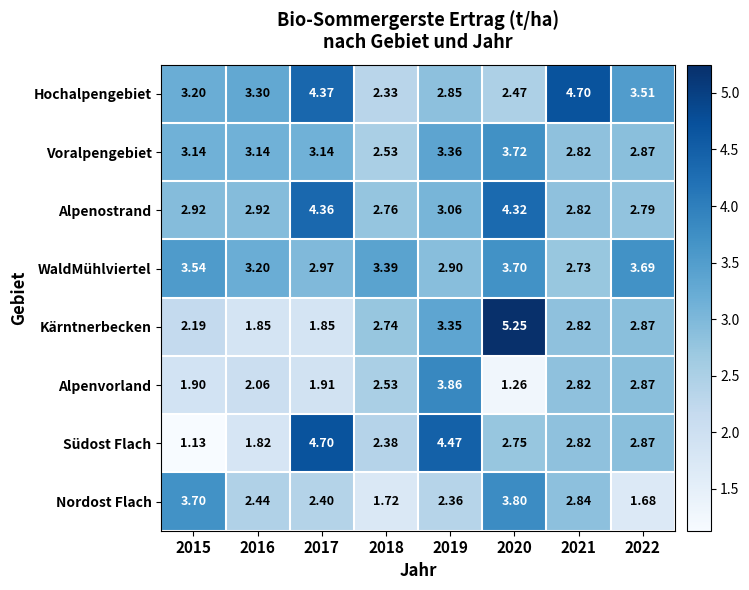

How many values in the Voralpengebiet series are below 3?

3